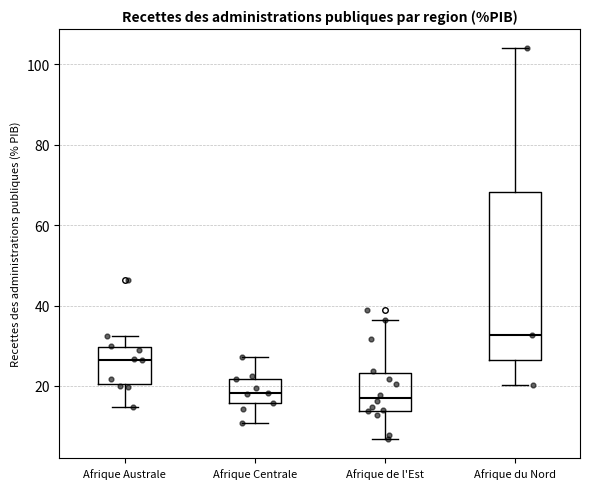

Reading left to right, read every box against the y-axis: the position of its median line, the range the box covers, and the ends of its whiskers. The values are not printed on the chart, so give them approximately, as read against the axis.

Afrique Australe: median 26, box 20 to 30, whiskers 14 to 32
Afrique Centrale: median 18, box 16 to 22, whiskers 10 to 28
Afrique de l'Est: median 16, box 14 to 24, whiskers 6 to 36
Afrique du Nord: median 32, box 26 to 68, whiskers 20 to 104